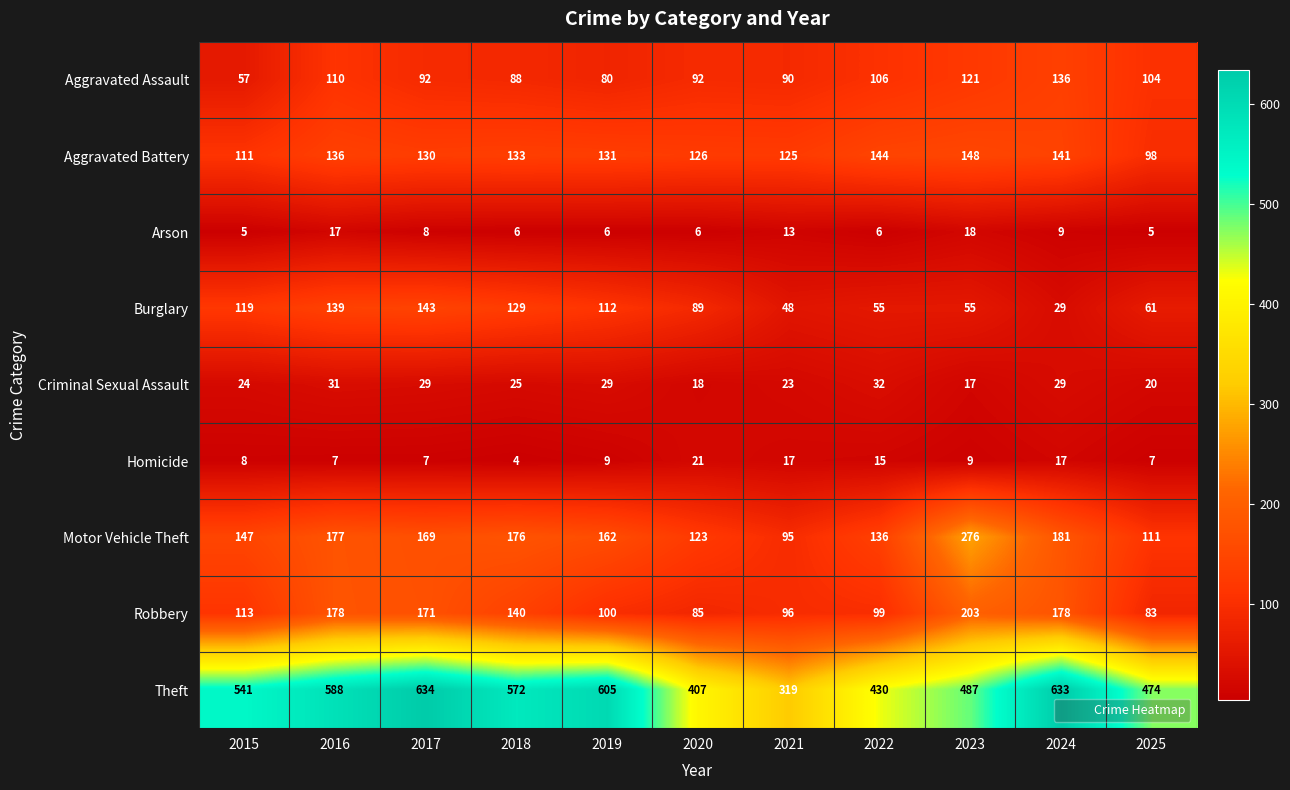

Where is Aggravated Battery nearest to the value 123?

2021